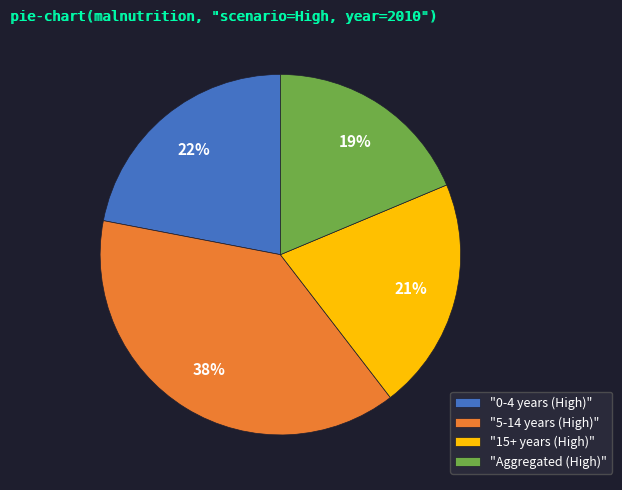

Count the number of slices in the pie.

4